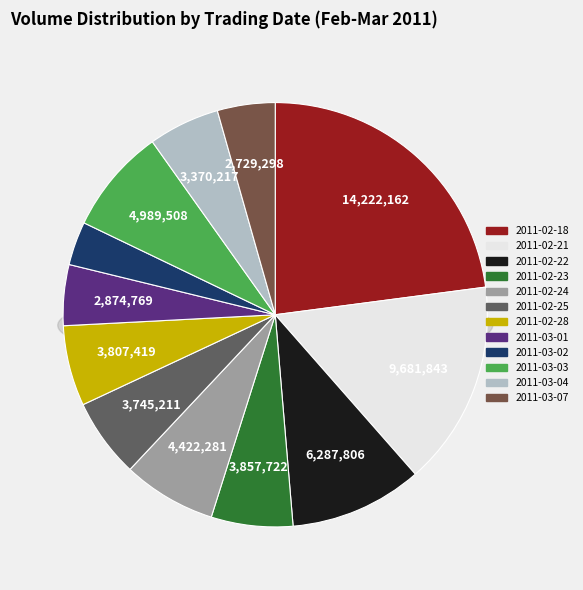

True or false: 2011-03-03 accounts for 1% of the total.

False